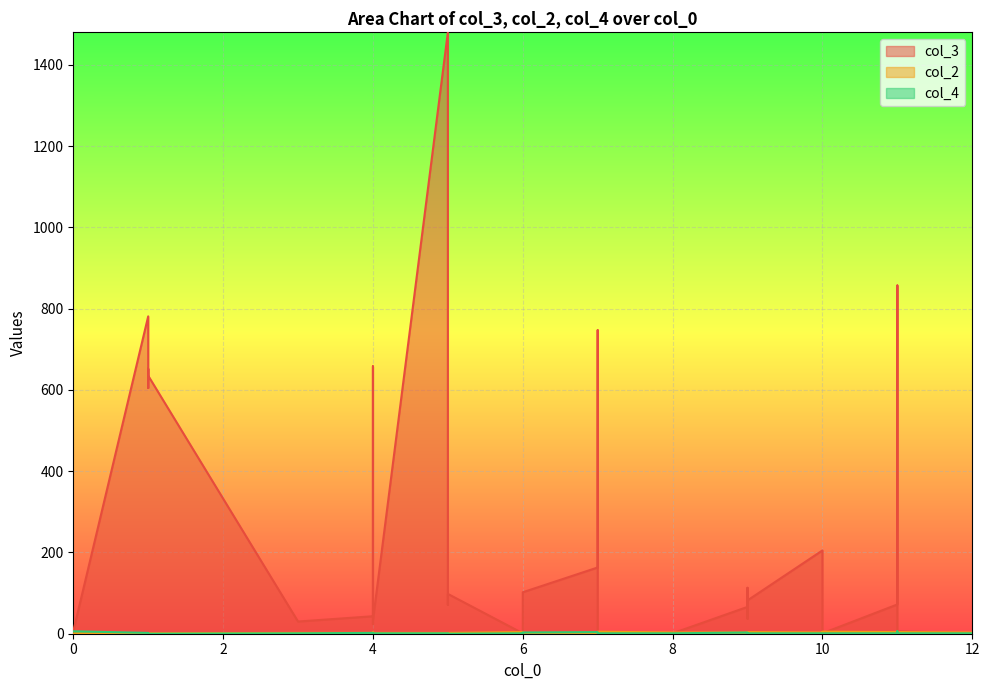

Which series has the widest spread of values?

col_3